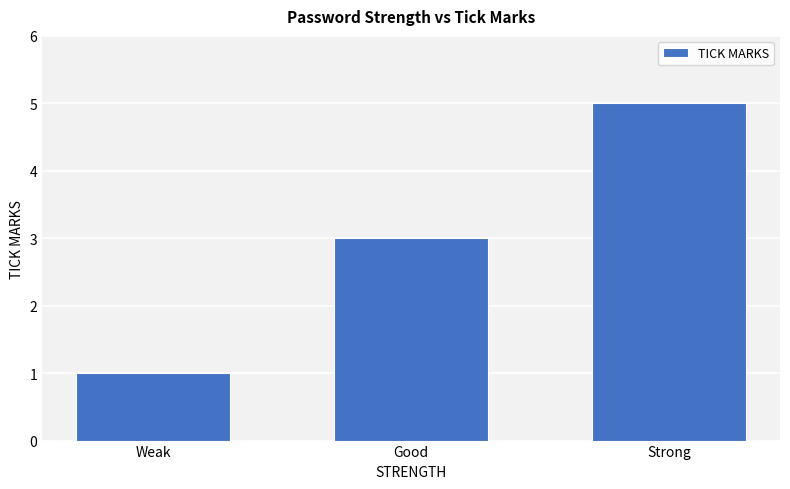

Rank the categories by value from highest to lowest.

Strong, Good, Weak